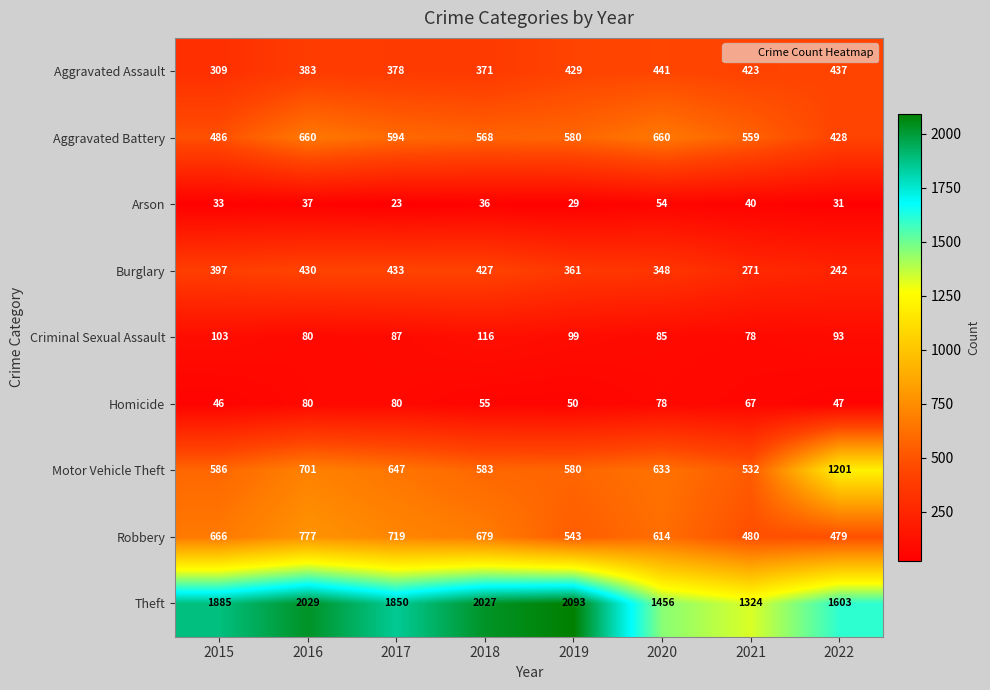

Where does the Aggravated Assault series first go above 423?

2019